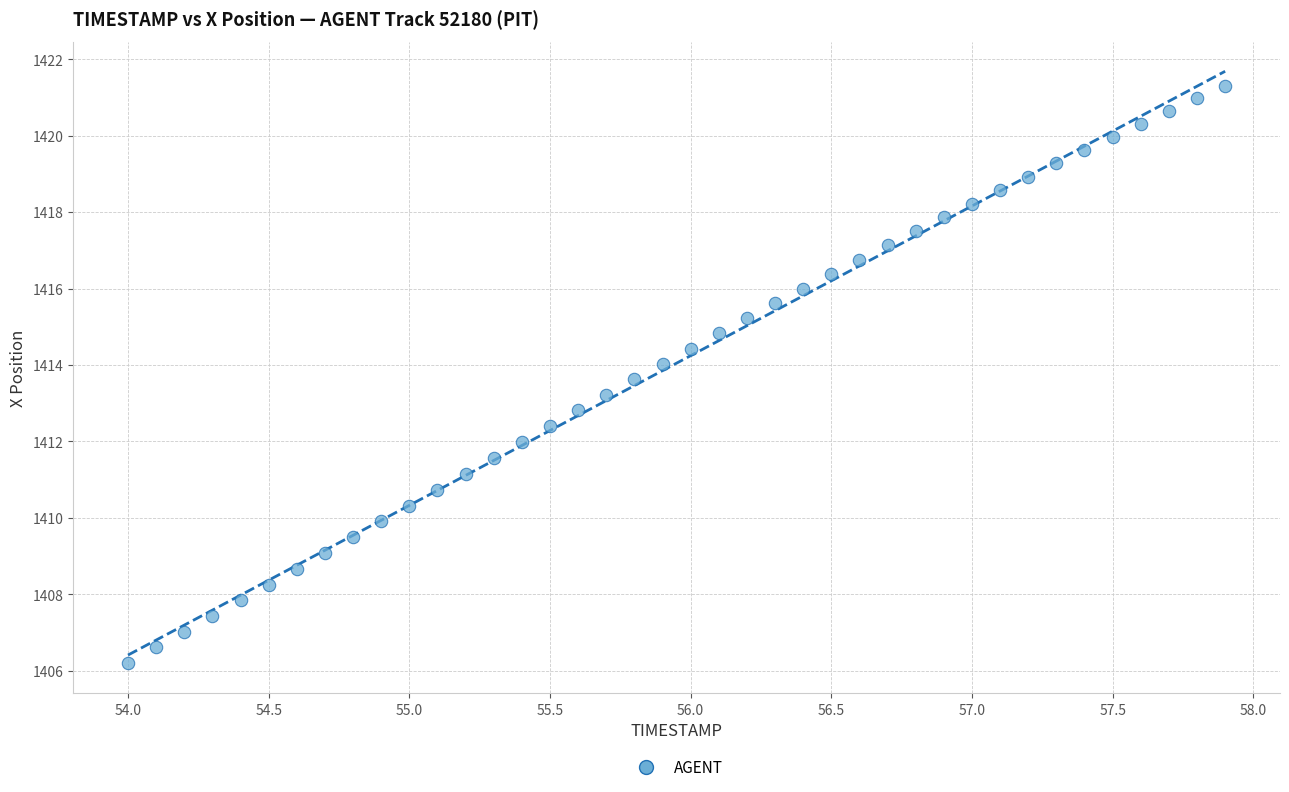

What is the range of X values (max minus min)?

3.9